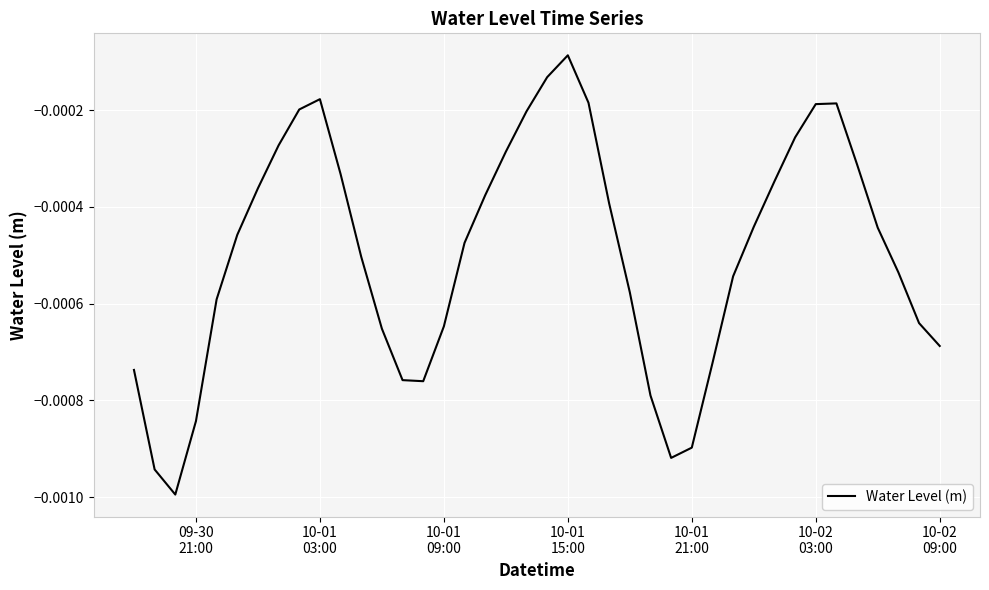

Is this an area chart (filled region under the line)?

No